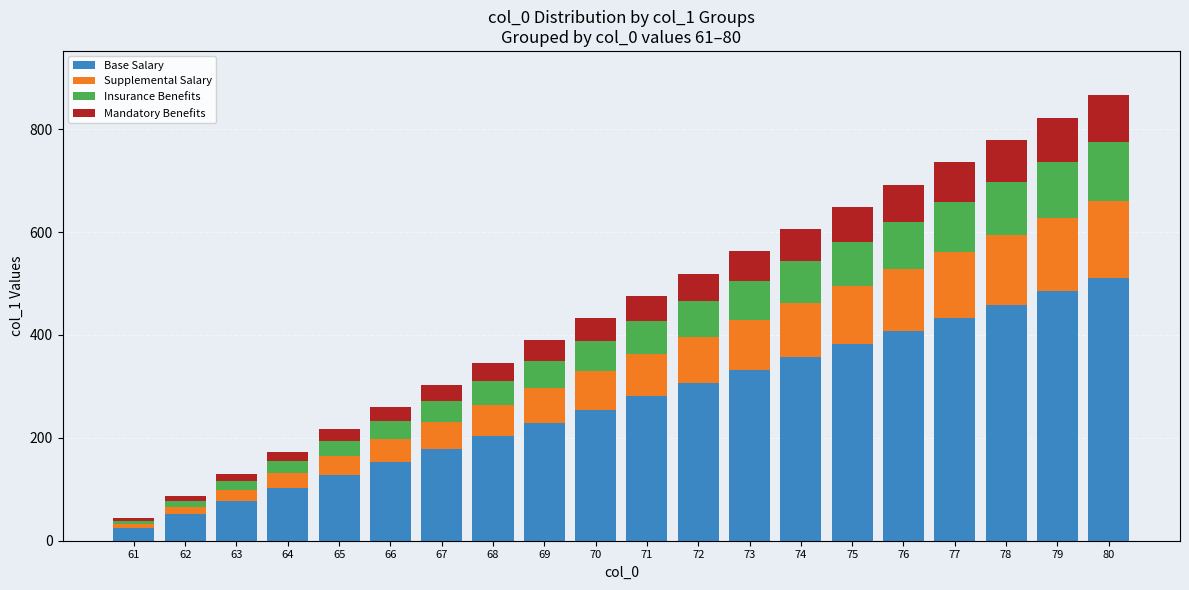

What are all the series names shown in the legend?

Base Salary, Supplemental Salary, Insurance Benefits, Mandatory Benefits